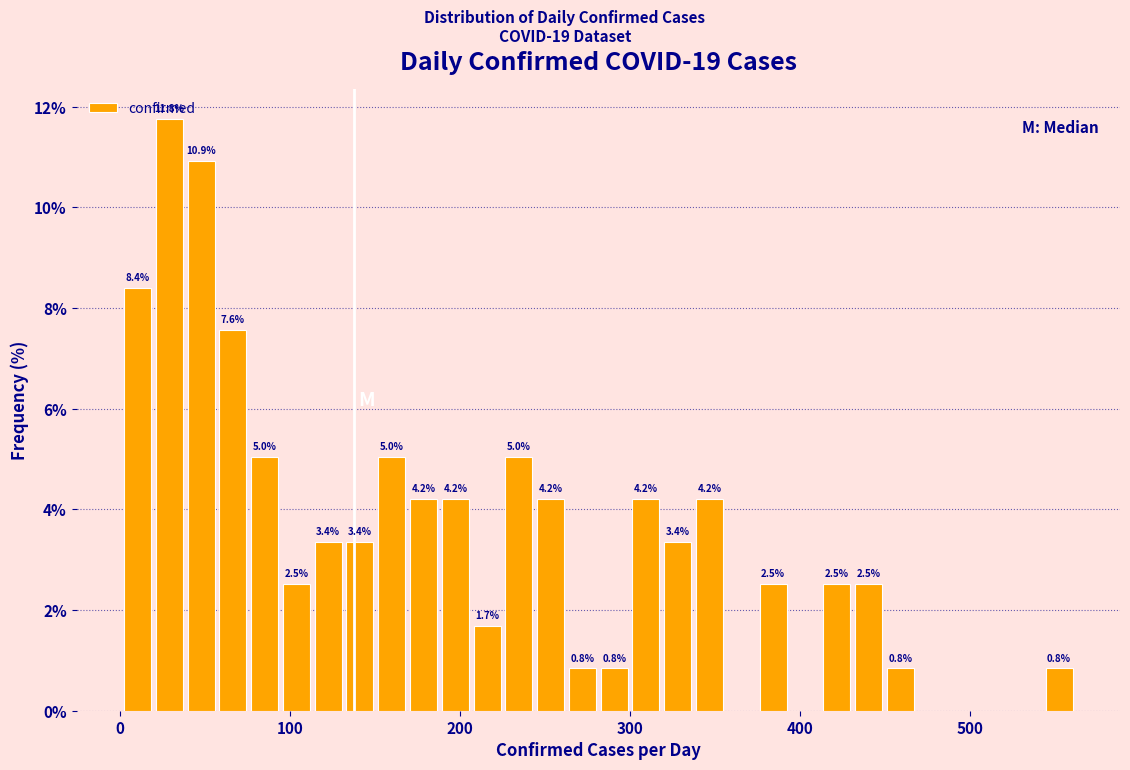

Around what value on the x-axis is the tallest bar? Give the approximate position of its centre, as read against the axis.

30